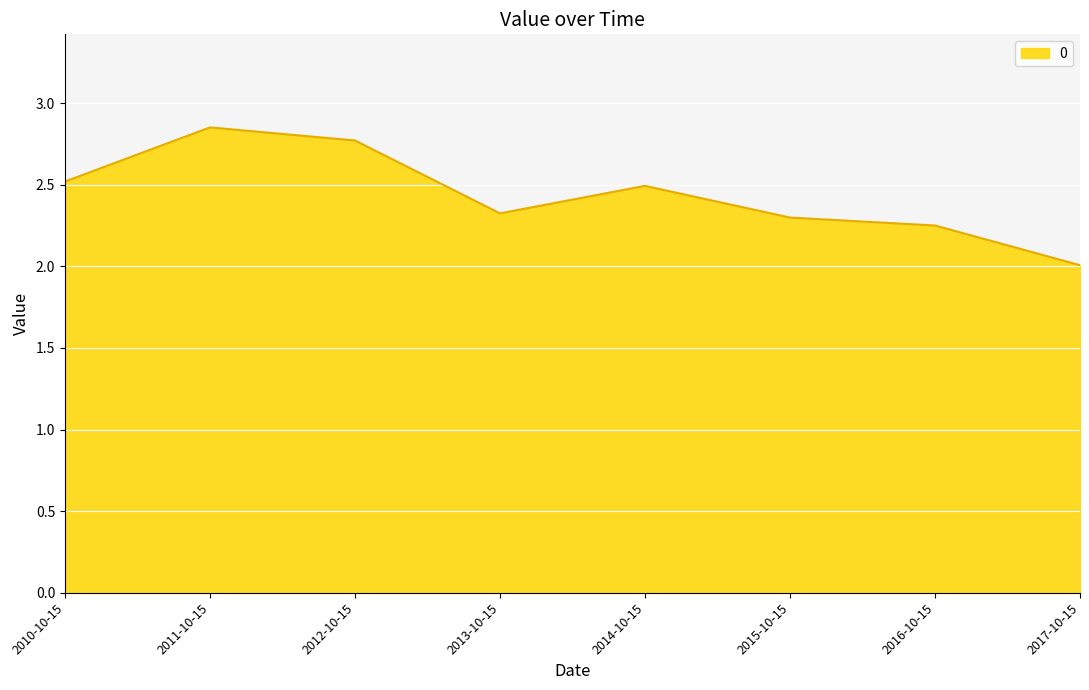

What is the sum of all values?

19.5